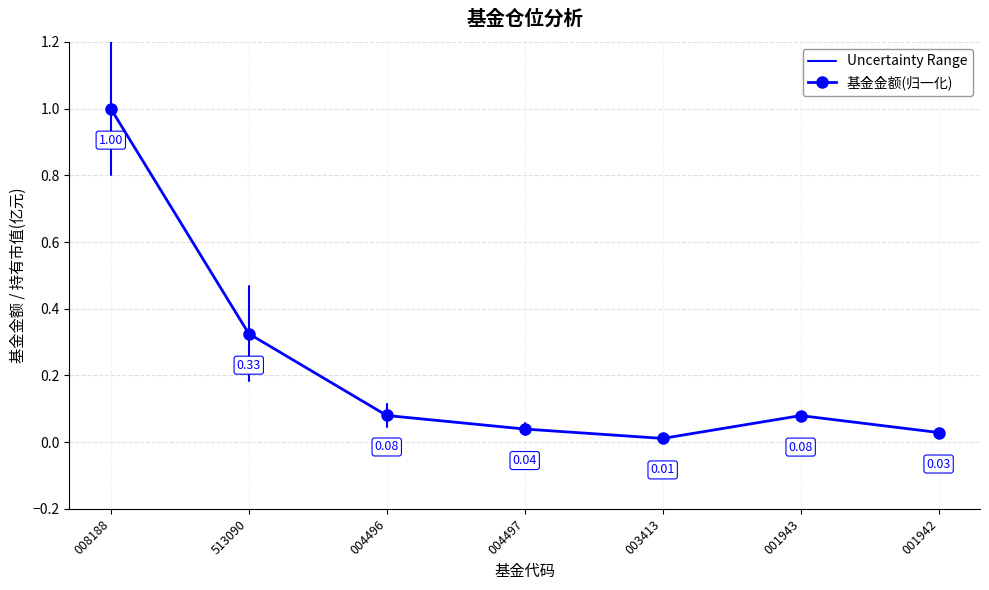

True or false: 基金金额(归一化) has more than 0 points higher than both neighbors.

True